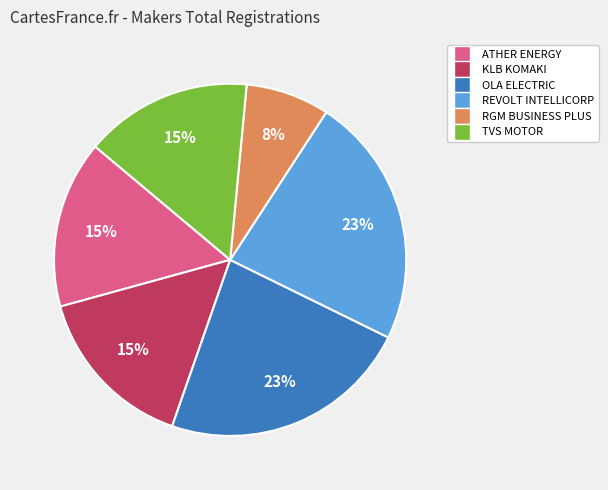

True or false: REVOLT INTELLICORP accounts for 15% of the total.

False